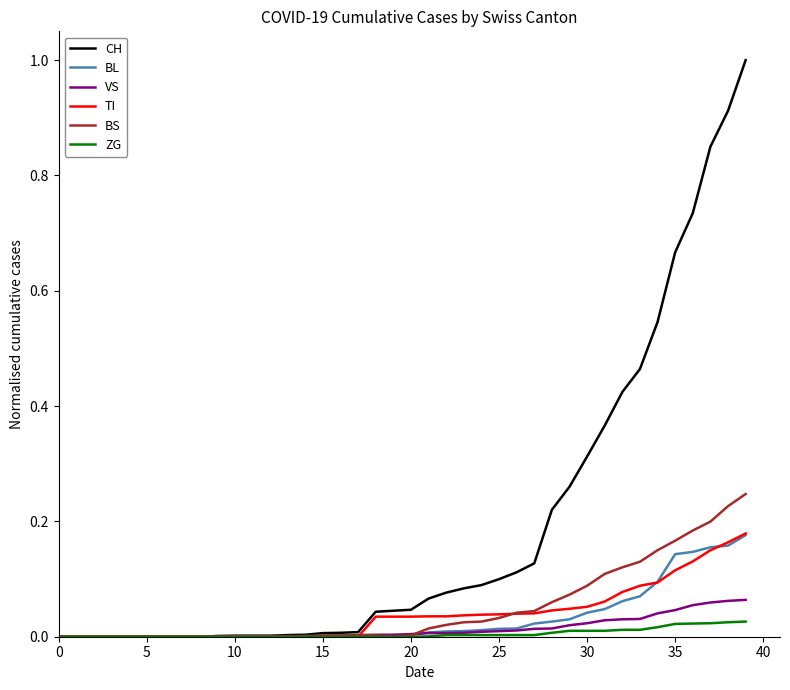

Which series has the largest total across all categories?

CH